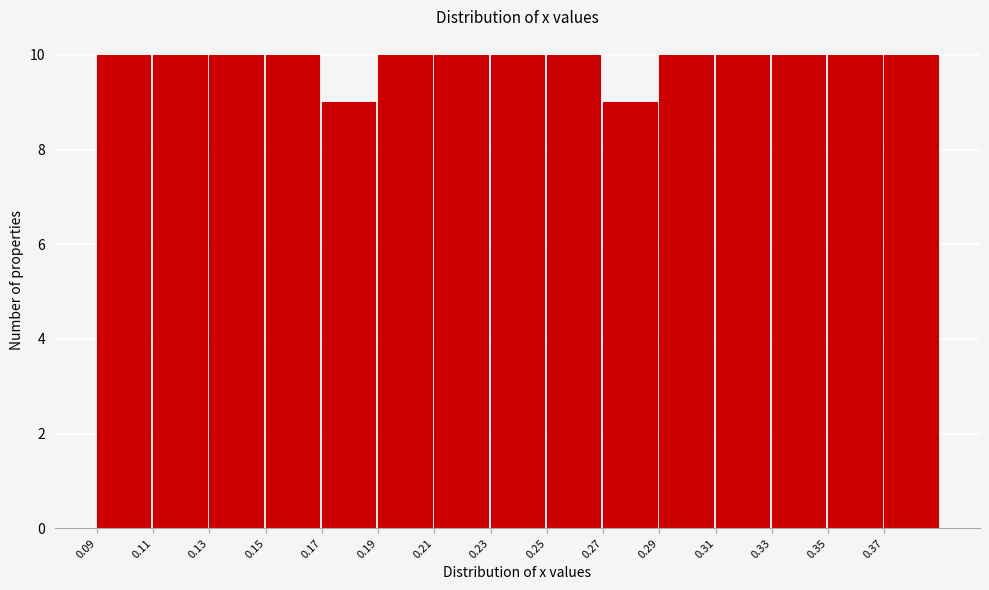

Reading left to right, transcribe all the data shown in this chart.

10	10	10	10	9	10	10	10	10	9	10	10	10	10	10